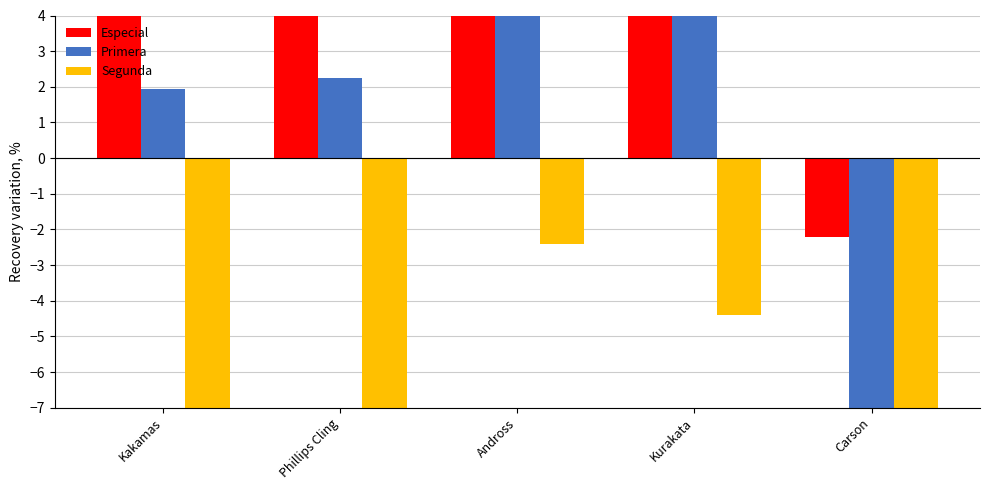

How many data points does each series have?

5